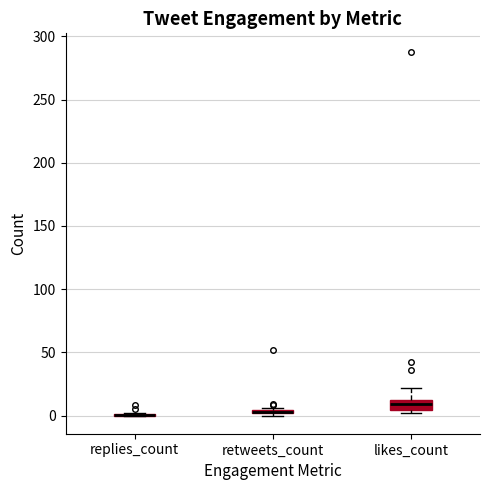

Which box is the tallest, from its lower edge to its upper edge?

likes_count